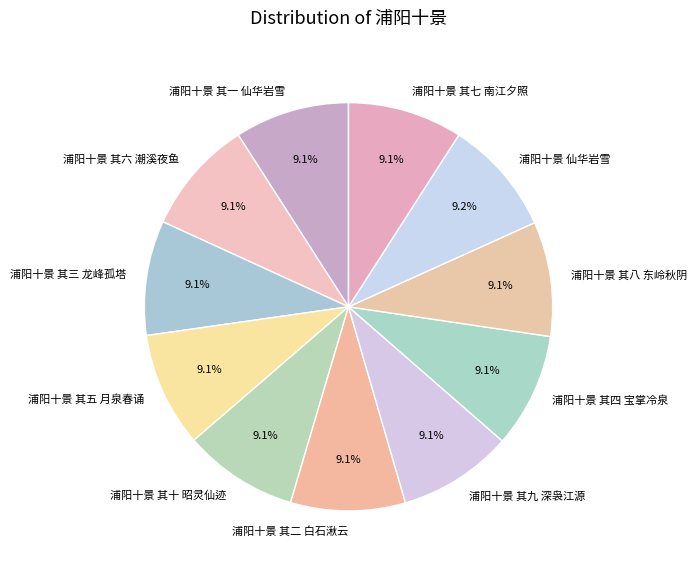

How many slices are in this pie chart?

11